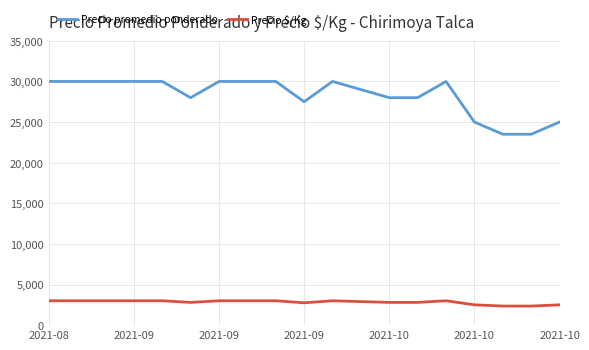

How many lines are shown in the chart?

2